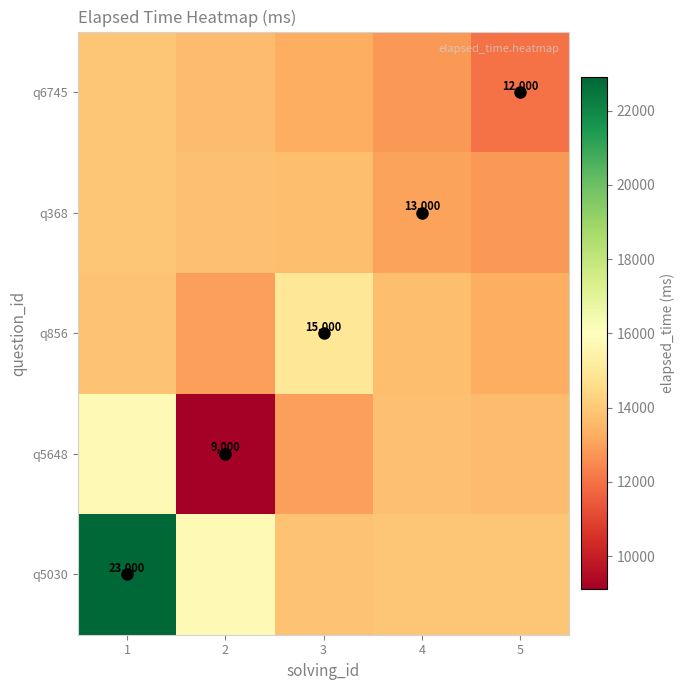

What is the sum of the q368 values at 3 and 1?

27671.5